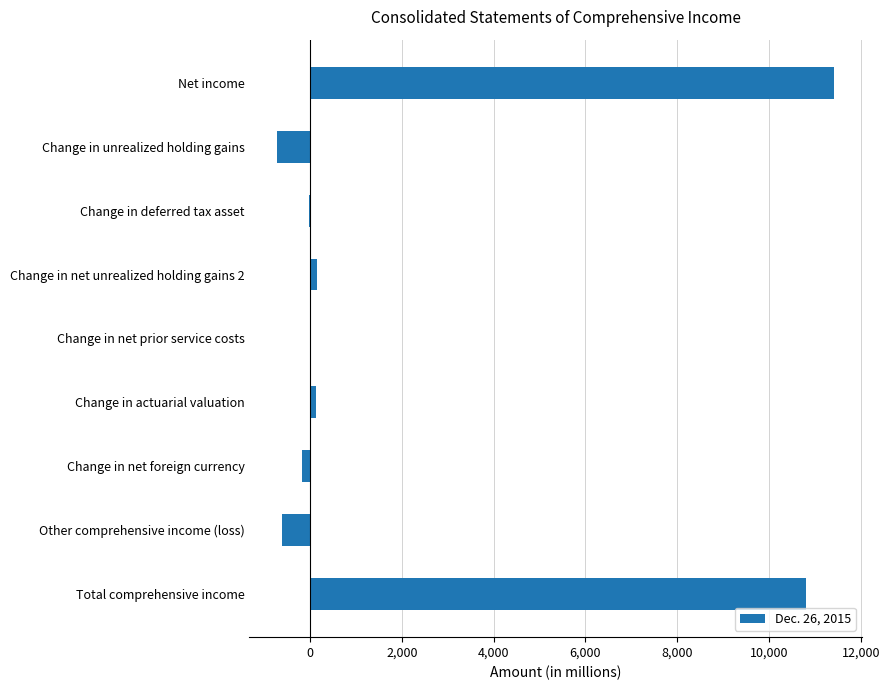

The value at Change in unrealized holding gains is -281. True or false?

False